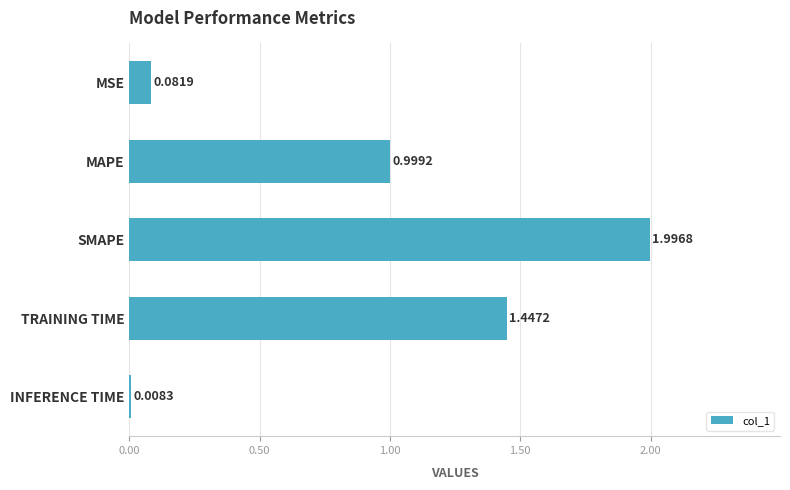

What is the label of the 3rd bar from the bottom?

SMAPE